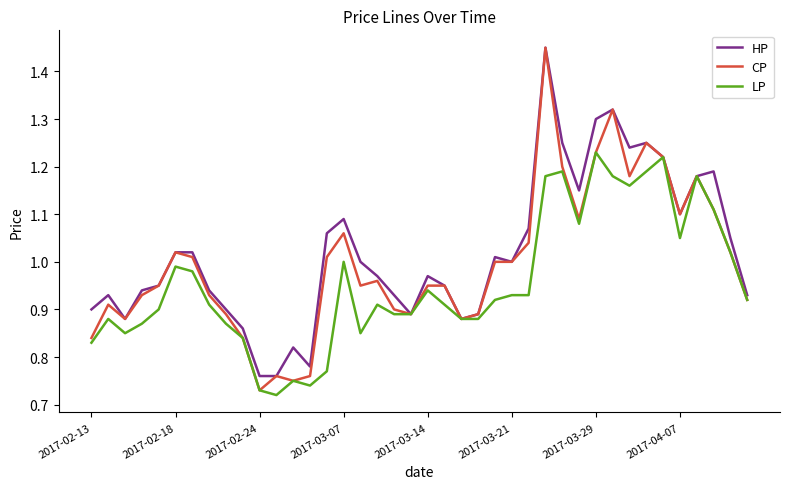

Rank the series by their average value, from highest to lowest.

HP, CP, LP